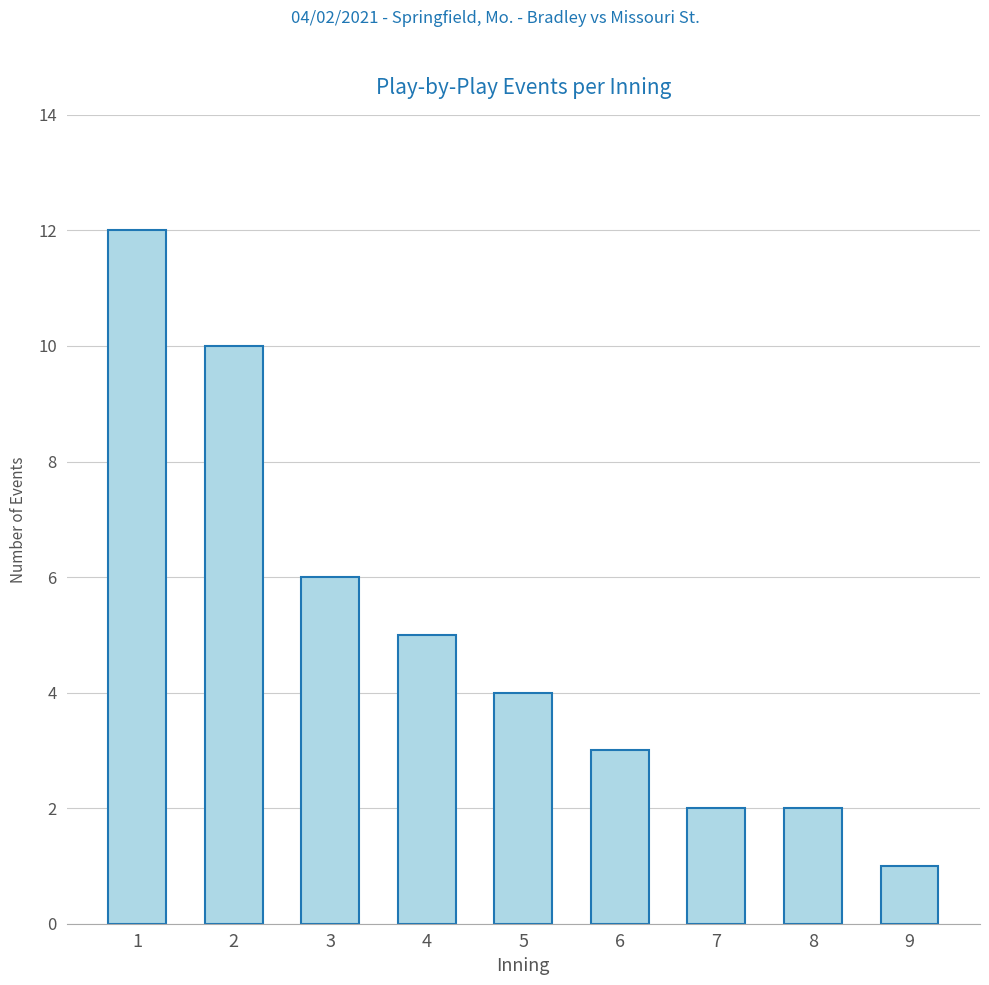

What is the value of the 4th bar from the left?

5